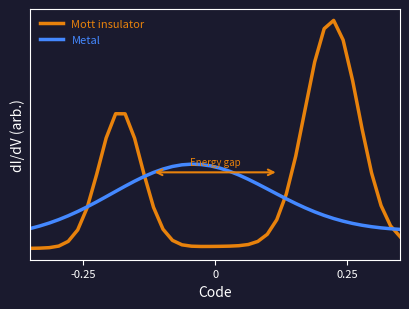

What are all the series names shown in the legend?

Mott insulator, Metal